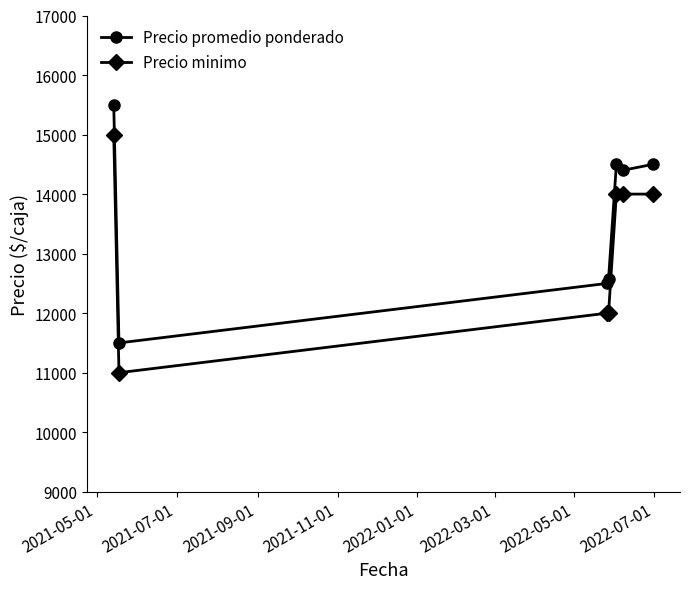

Which series has the largest total across all categories?

Precio promedio ponderado